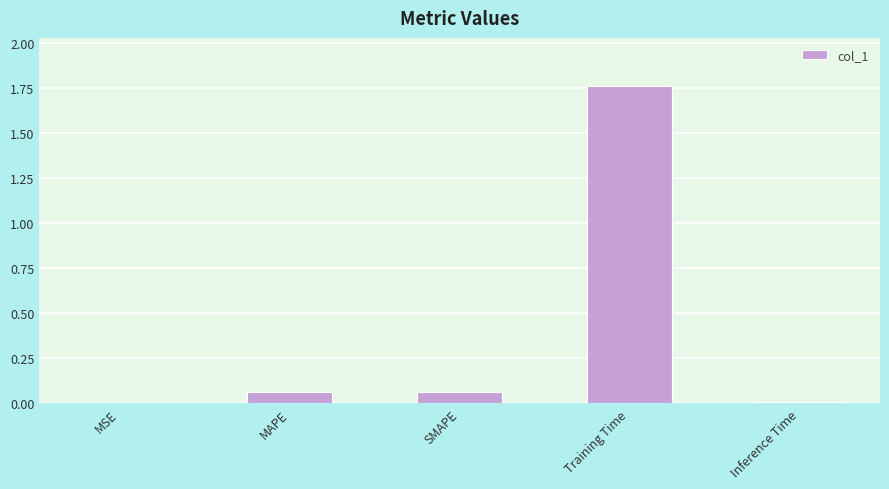

The value at MSE is 0.0. True or false?

True